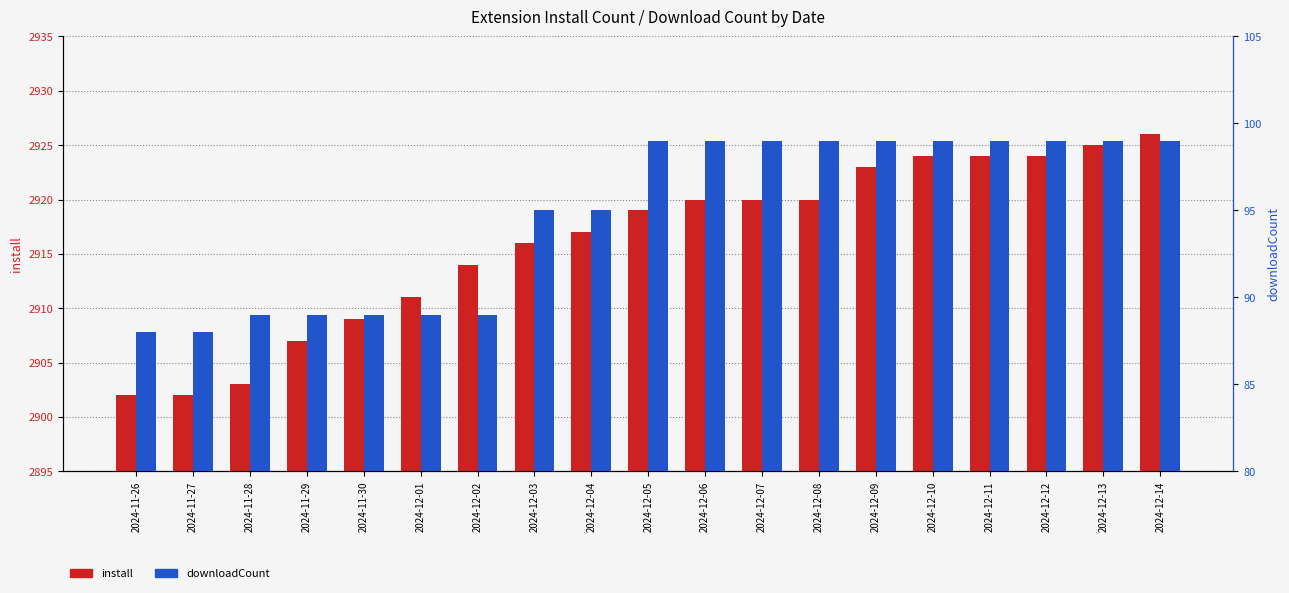

What is the average value of the downloadCount series?

95